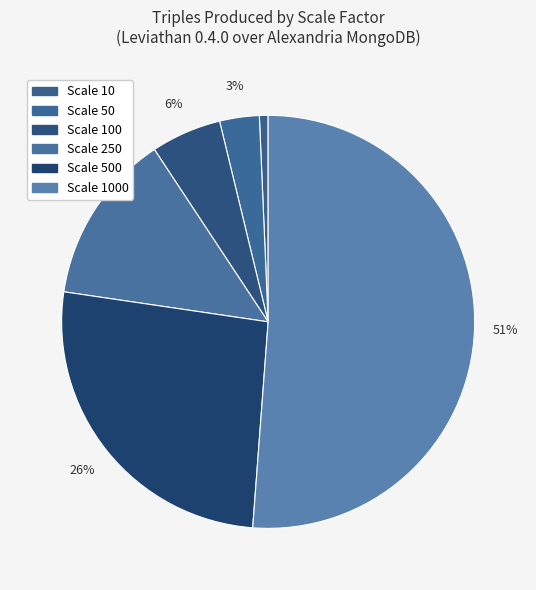

How many segments does this pie chart have?

6